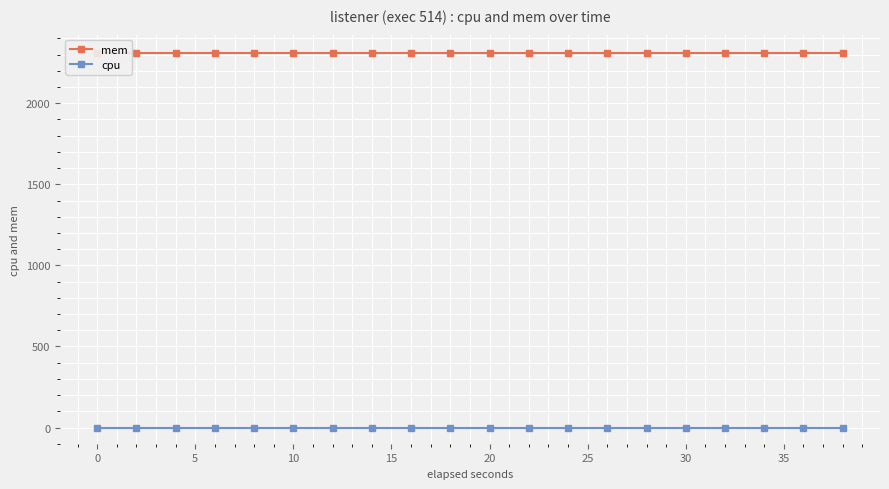

The mem series shows 1498 at 25. True or false?

False